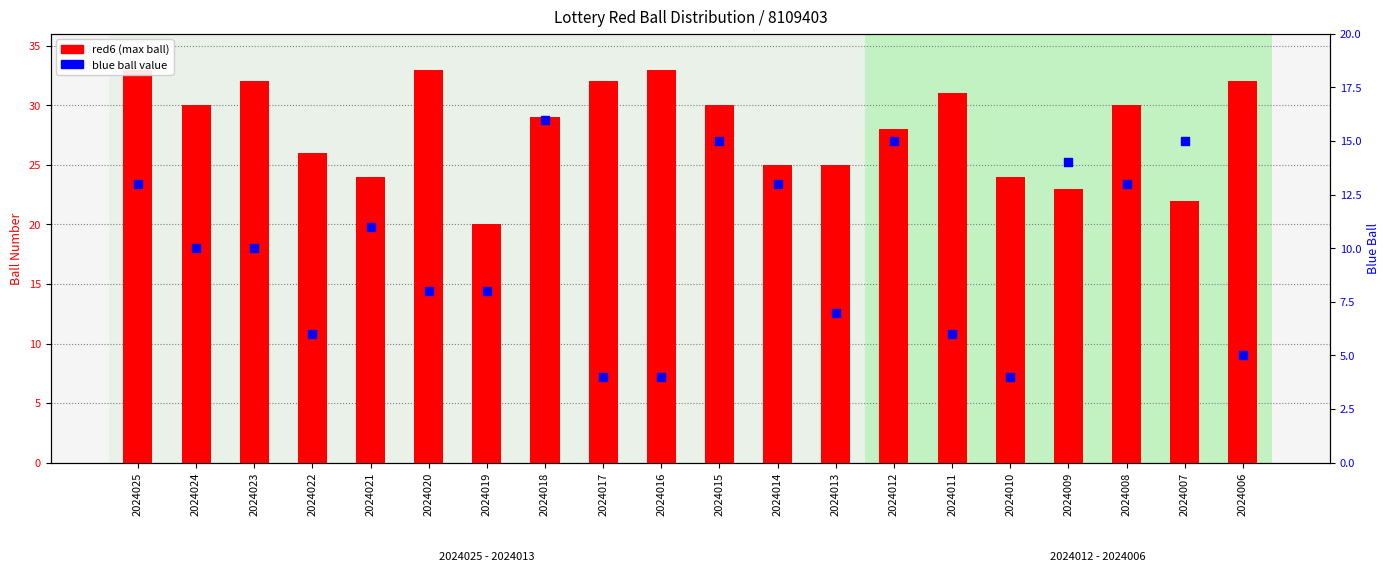

What is the total value across all series at 2024009?

37